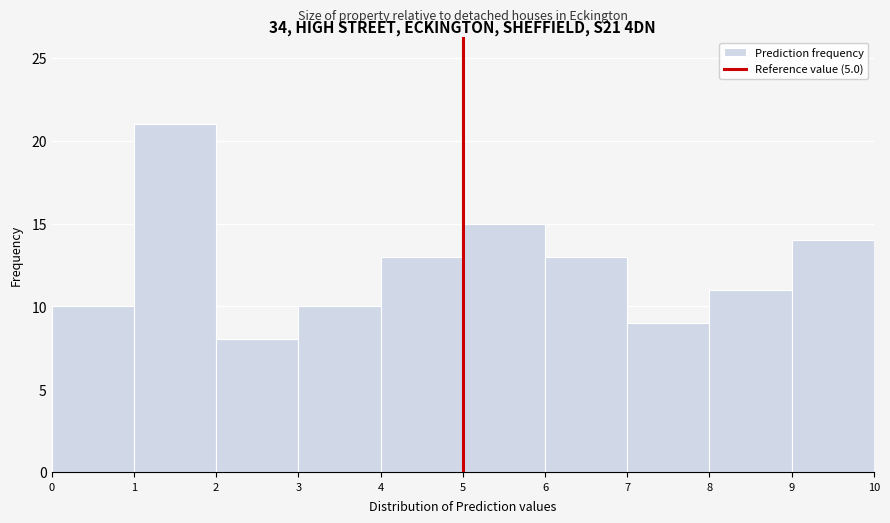

Over which range of the x-axis is the bar tallest?

1 to 2